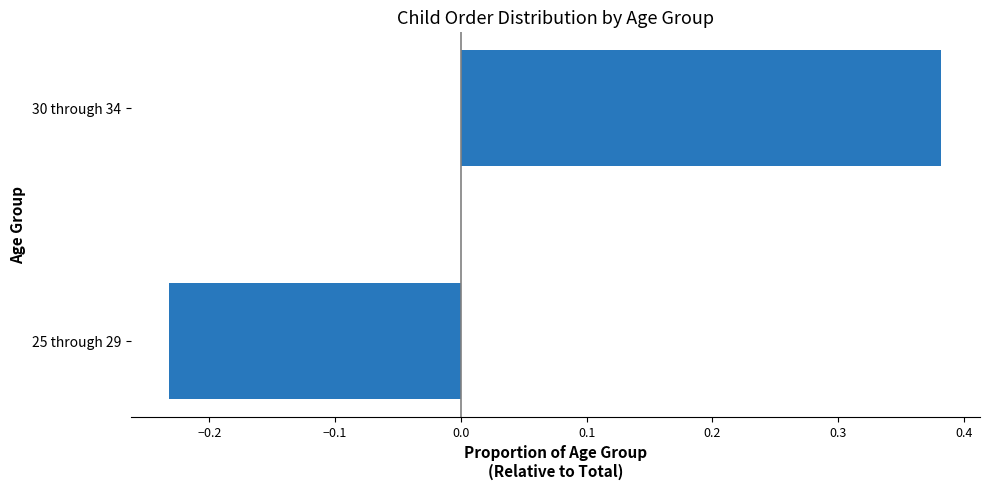

True or false: the data shows -0.4 at 25 through 29.

False